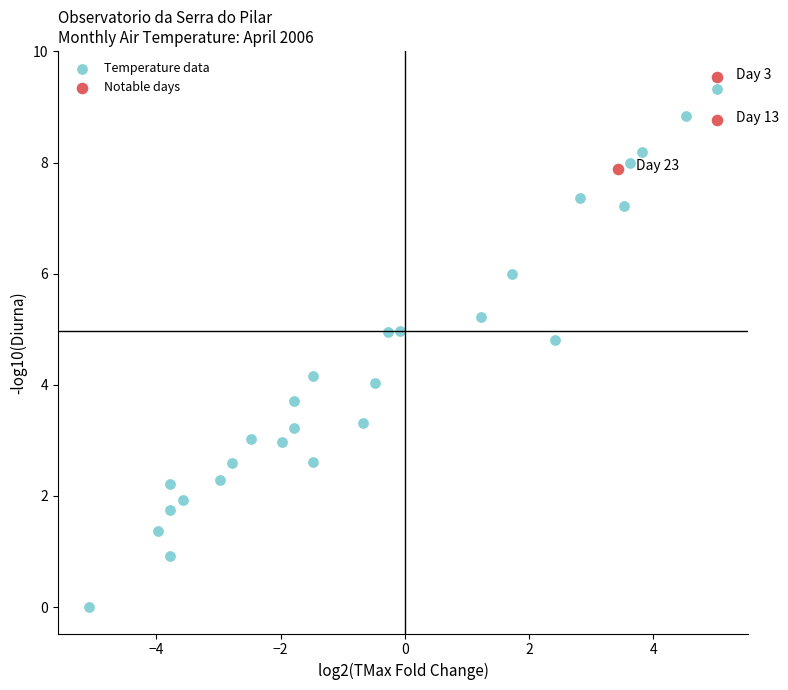

Which series reaches the minimum Y coordinate?

Temperature data